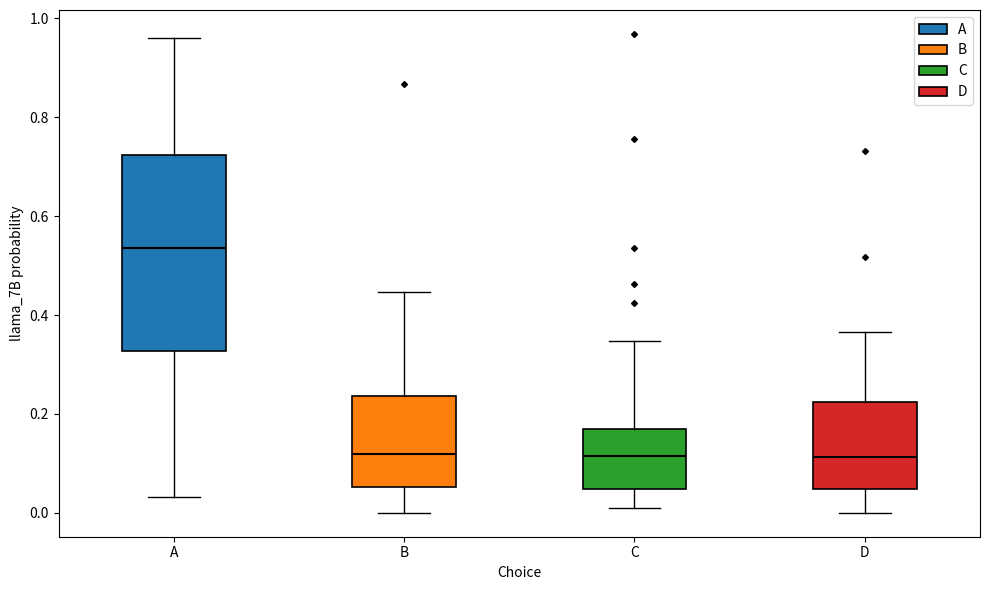

Reading left to right, transcribe this box plot: for each box, give where its median line is, the range the box spans, and where its two whiskers end, as read against the y-axis. The values are not printed on the chart, so give them approximately, as read against the axis.

A: median 0.54, box 0.32 to 0.72, whiskers 0.04 to 0.96
B: median 0.12, box 0.06 to 0.24, whiskers 0.00 to 0.44
C: median 0.12, box 0.04 to 0.18, whiskers 0.02 to 0.34
D: median 0.12, box 0.04 to 0.22, whiskers 0.00 to 0.36